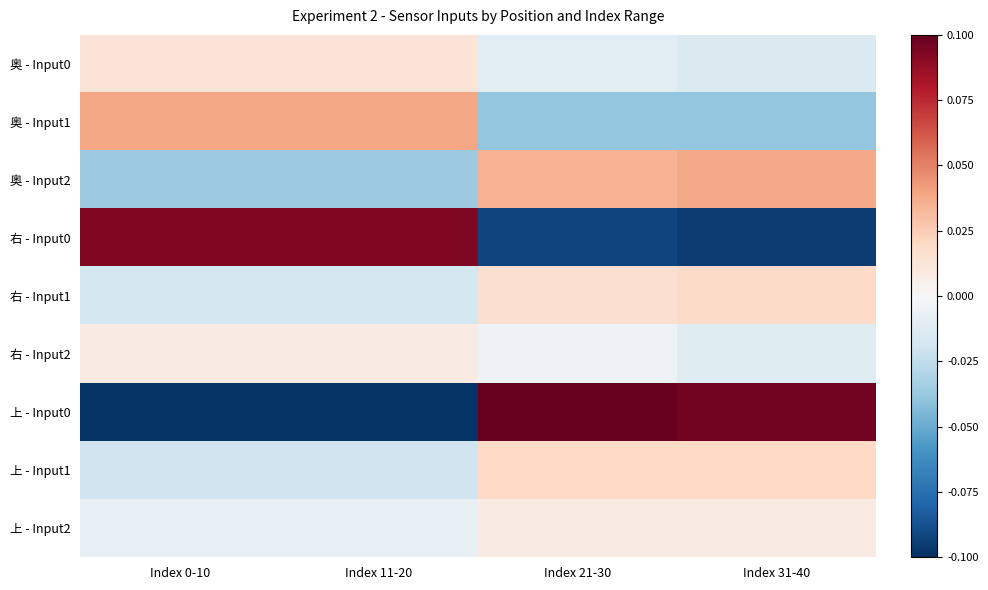

Reading left to right, transcribe all the data shown in this chart.

奥 - Input0: Index 0-10=0.0	Index 11-20=0.0	Index 21-30=-0.0	Index 31-40=-0.0
奥 - Input1: Index 0-10=0.0	Index 11-20=0.0	Index 21-30=-0.0	Index 31-40=-0.0
奥 - Input2: Index 0-10=-0.0	Index 11-20=-0.0	Index 21-30=0.0	Index 31-40=0.0
右 - Input0: Index 0-10=0.1	Index 11-20=0.1	Index 21-30=-0.1	Index 31-40=-0.1
右 - Input1: Index 0-10=-0.0	Index 11-20=-0.0	Index 21-30=0.0	Index 31-40=0.0
右 - Input2: Index 0-10=0.0	Index 11-20=0.0	Index 21-30=-0.0	Index 31-40=-0.0
上 - Input0: Index 0-10=-0.1	Index 11-20=-0.1	Index 21-30=0.1	Index 31-40=0.1
上 - Input1: Index 0-10=-0.0	Index 11-20=-0.0	Index 21-30=0.0	Index 31-40=0.0
上 - Input2: Index 0-10=-0.0	Index 11-20=-0.0	Index 21-30=0.0	Index 31-40=0.0